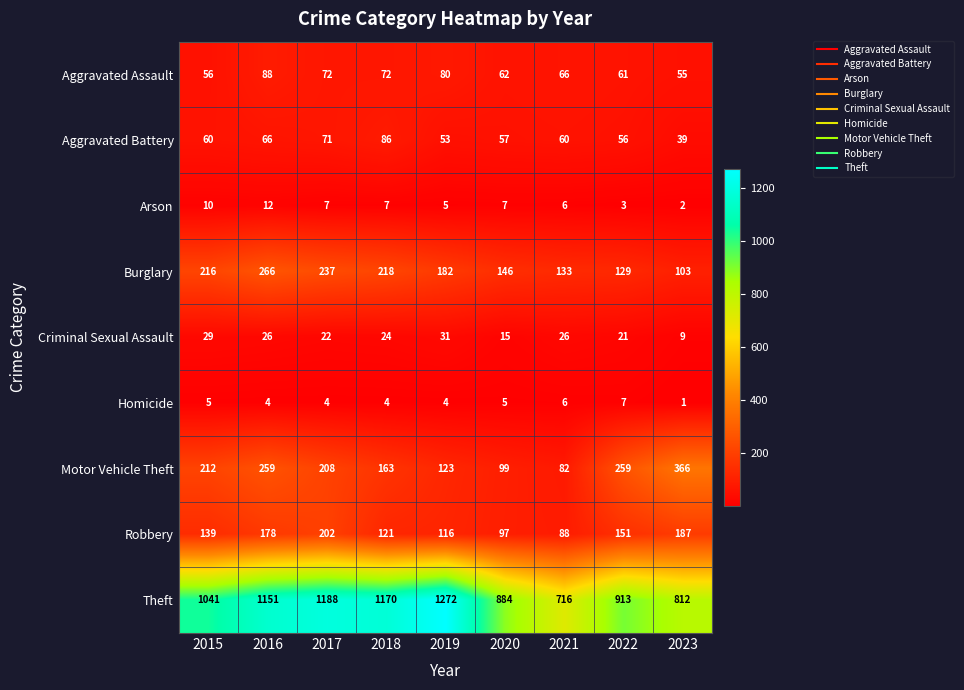

True or false: Homicide has a value of 3 at 2016.

False